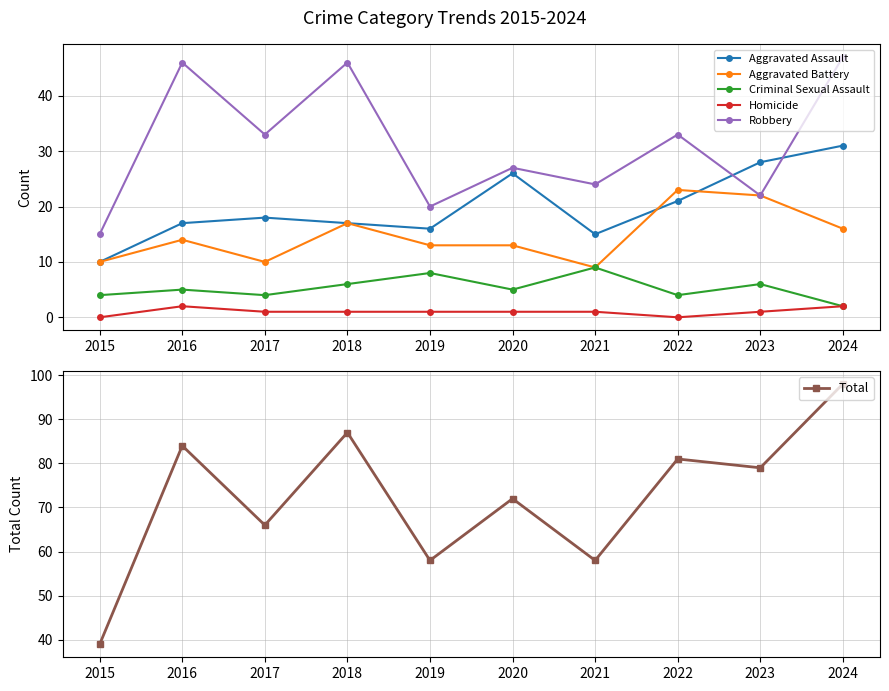

What is the greatest value displayed?

98